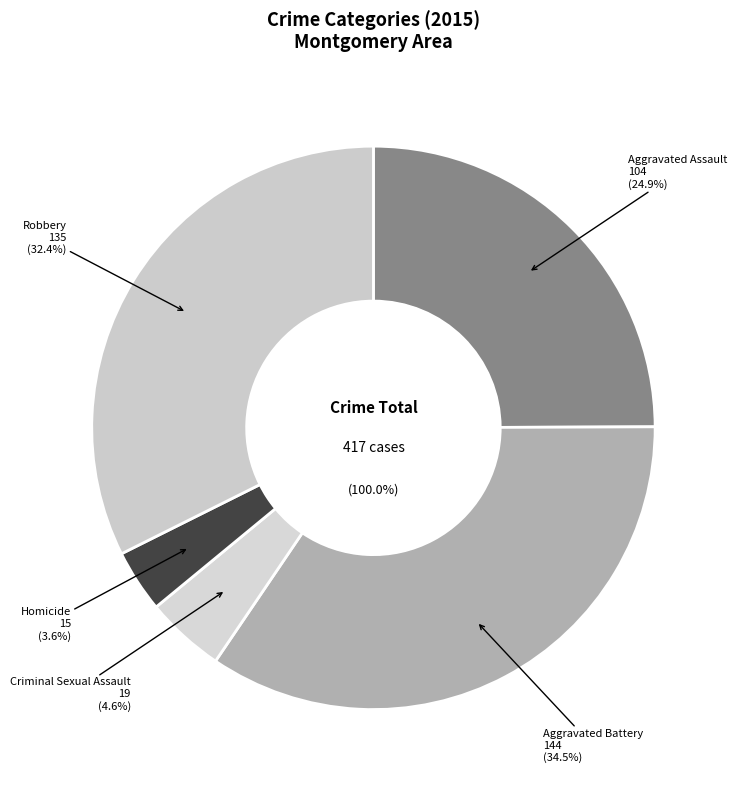

Approximately how many times larger is the value at Aggravated Battery compared to Criminal Sexual Assault?

7.6